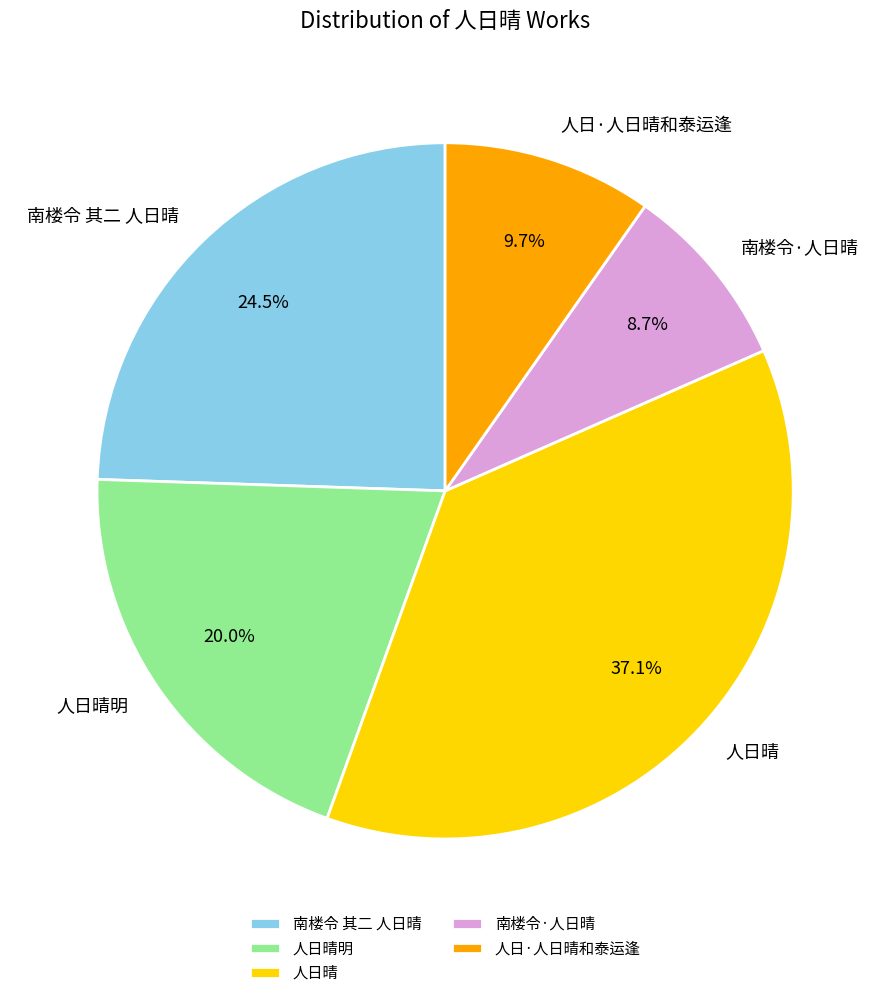

Is 南楼令·人日晴 the majority of the pie?

No